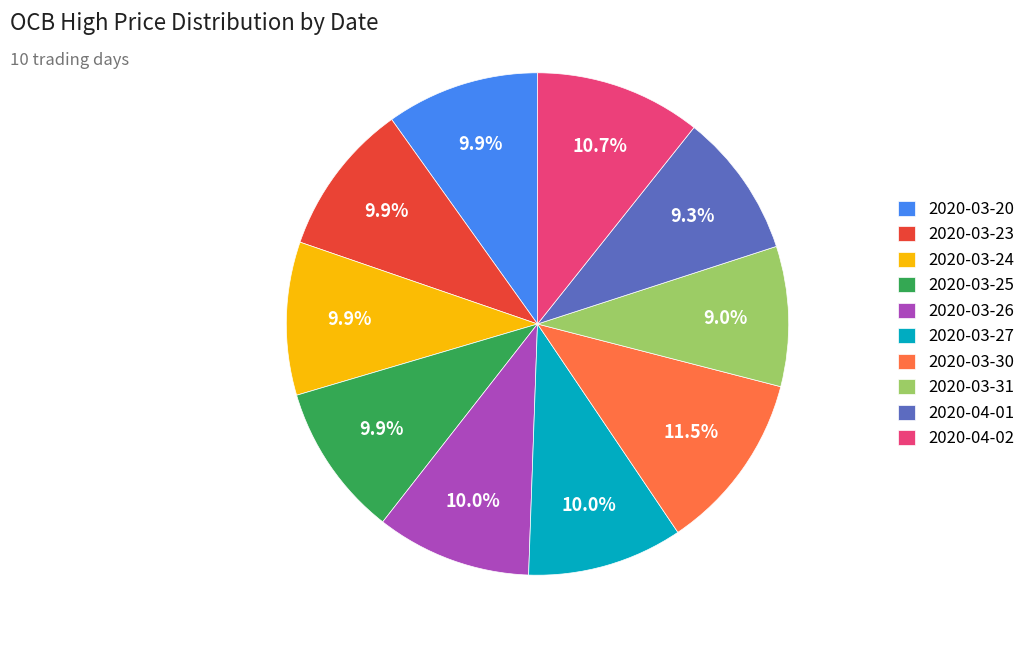

Which slice is the largest?

2020-03-30